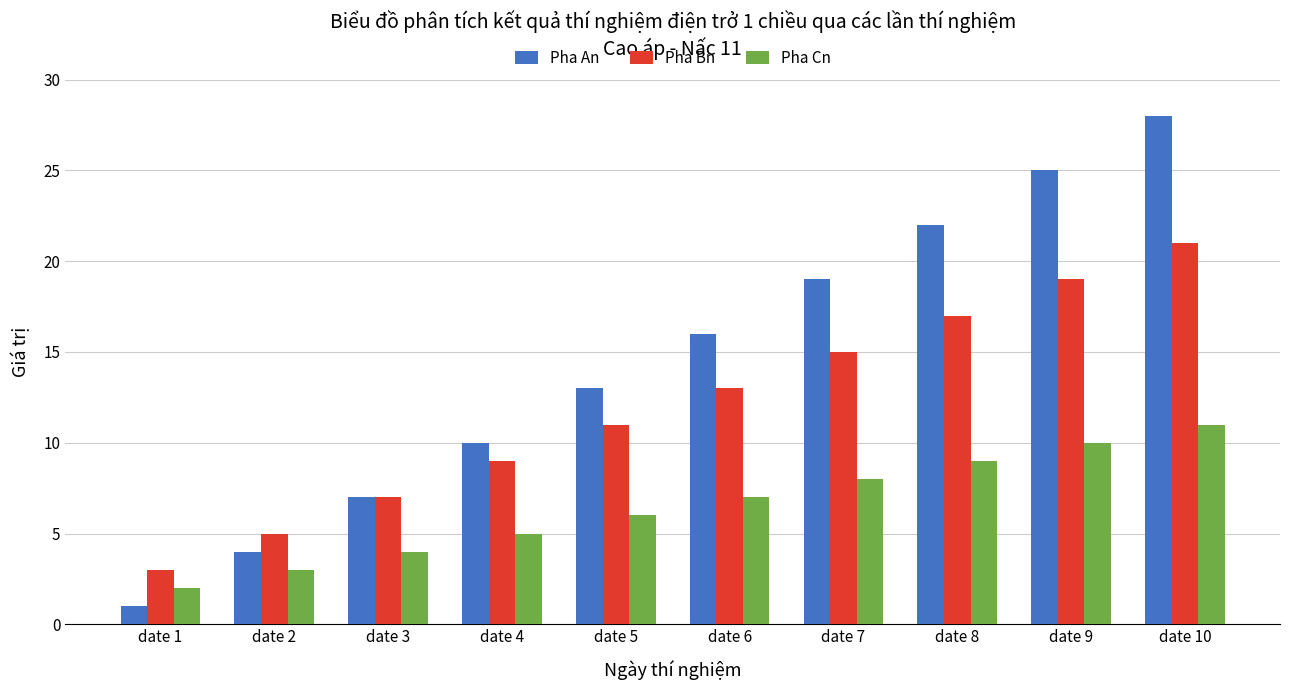

How many Pha Bn values are between 7 and 17?

6